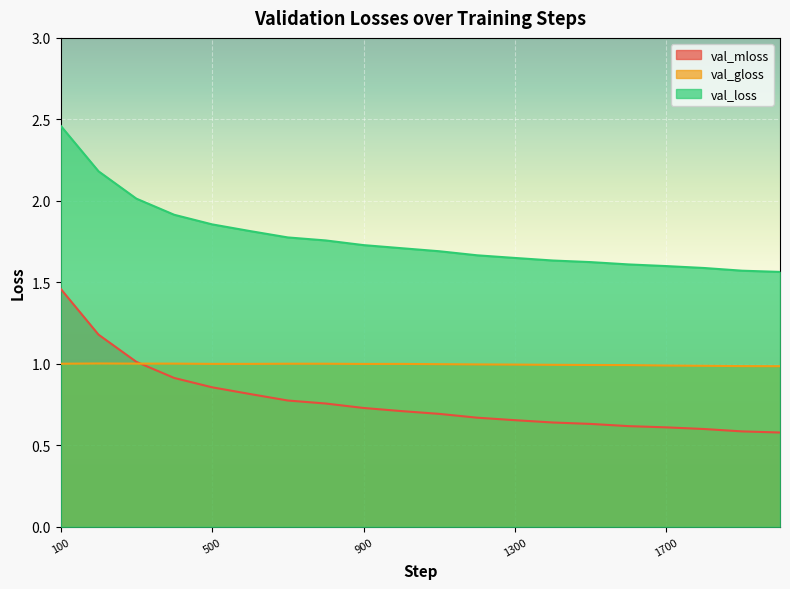

What is the sum of the val_loss values at 700 and 1100?

3.5